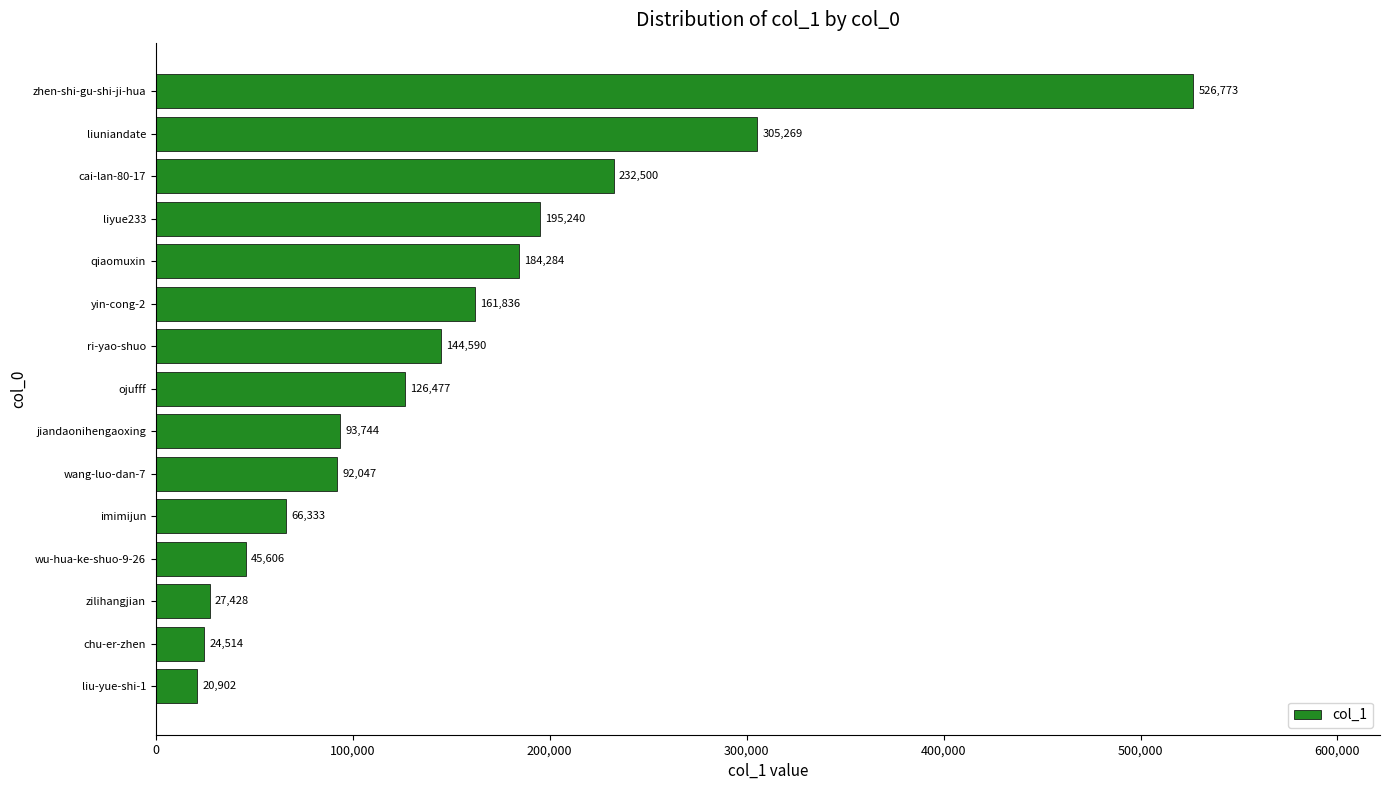

Reading top to bottom, transcribe all the data shown in this chart.

zhen-shi-gu-shi-ji-hua=526773	liuniandate=305269	cai-lan-80-17=232500	liyue233=195240	qiaomuxin=184284	yin-cong-2=161836	ri-yao-shuo=144590	ojufff=126477	jiandaonihengaoxing=93744	wang-luo-dan-7=92047	imimijun=66333	wu-hua-ke-shuo-9-26=45606	zilihangjian=27428	chu-er-zhen=24514	liu-yue-shi-1=20902